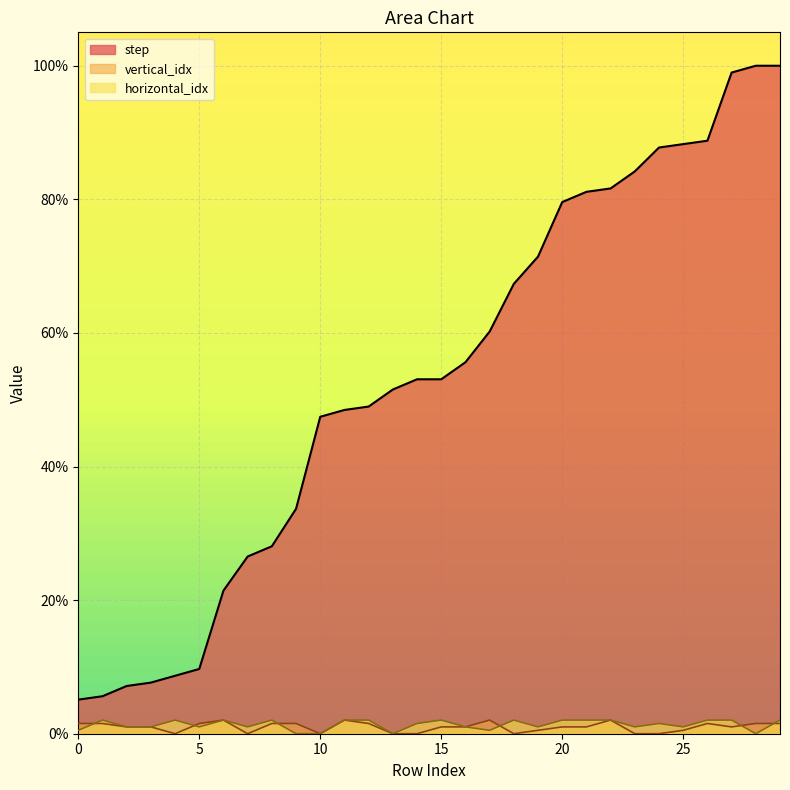

Which series changed the most between 14 and 18?

step